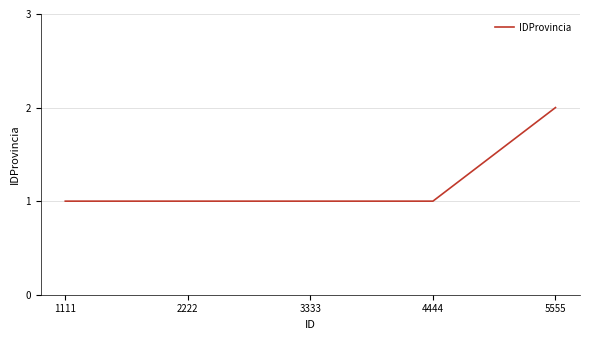

True or false: the data shows 1 at 4444.

True